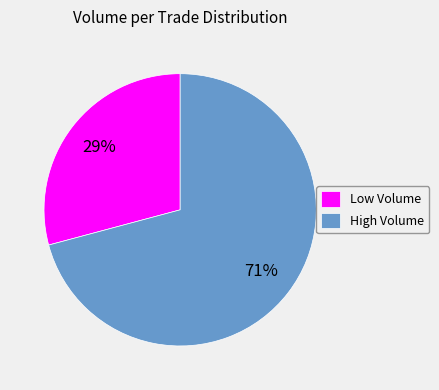

Does any single category account for the majority?

Yes